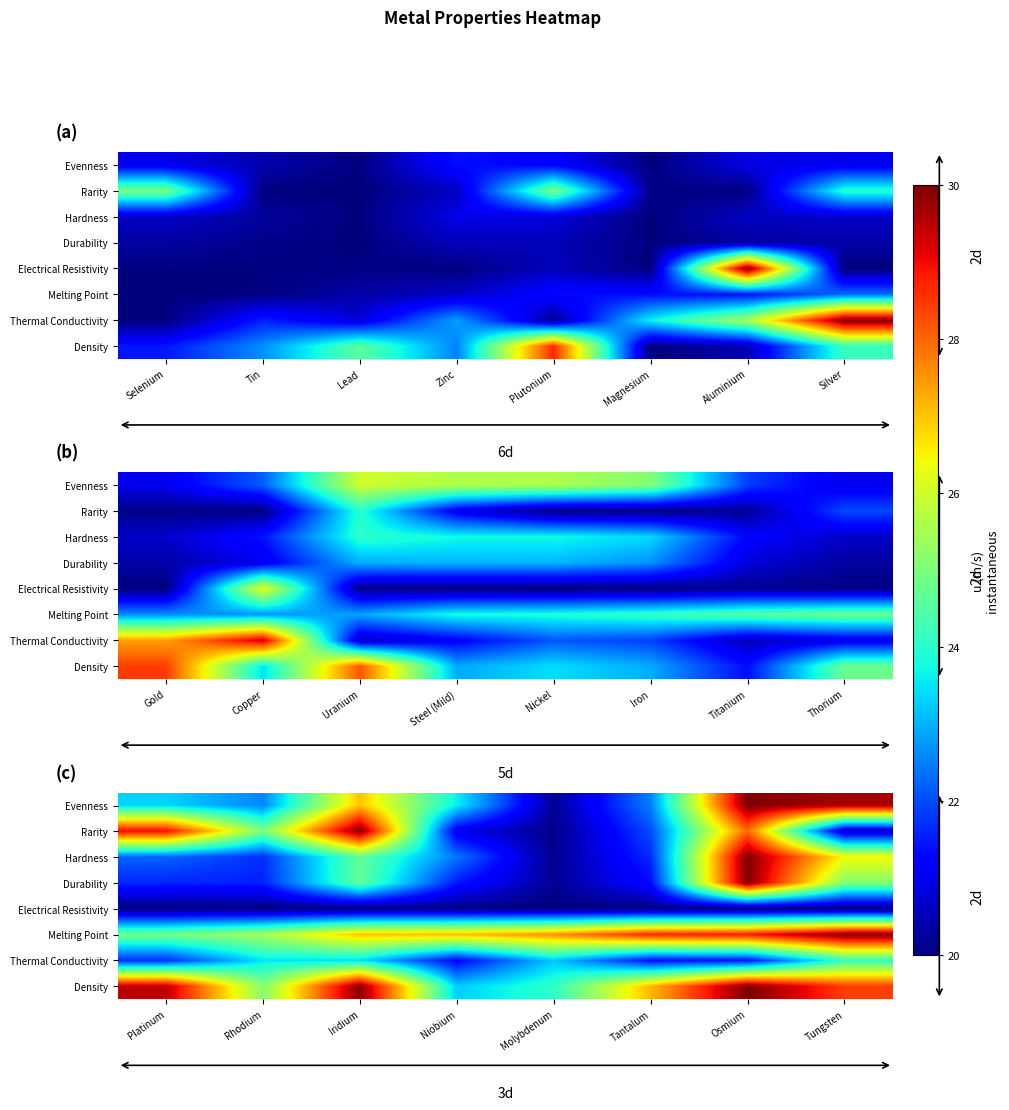

At which category is the sum across all series the highest?

Osmium